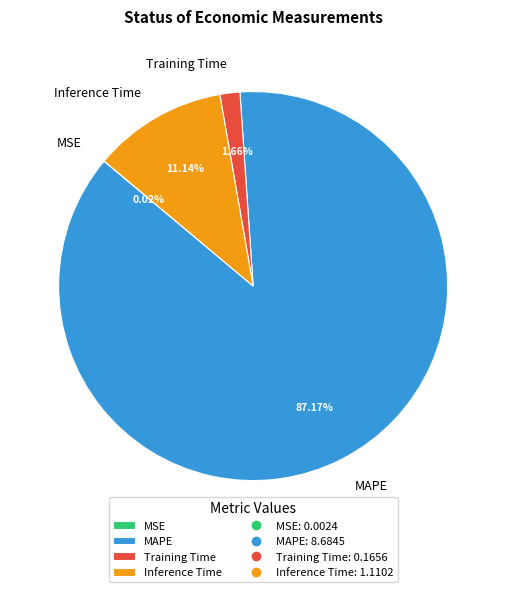

Does any single category account for the majority?

Yes